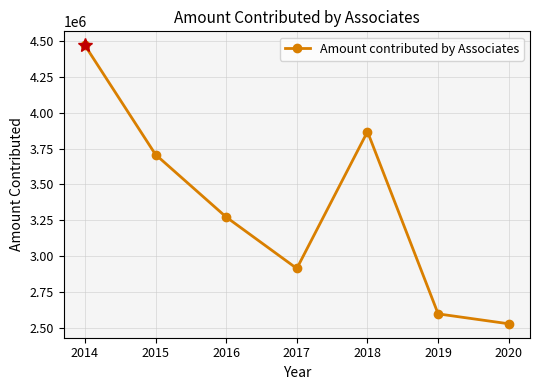

Reading right to left, what are all the values shown in this chart?

2020=2527081	2019=2596303	2018=3868282	2017=2913100	2016=3272300	2015=3708700	2014=4471400